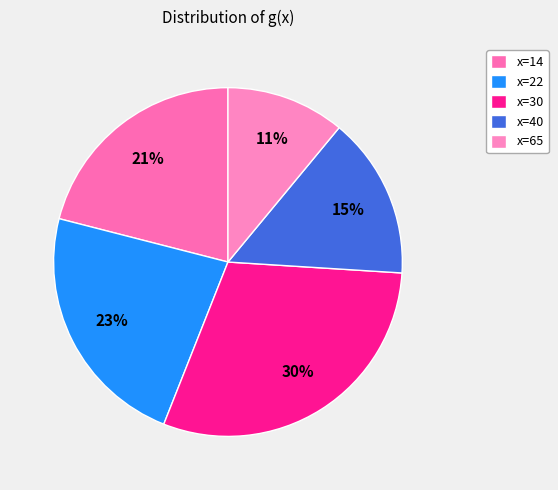

To the nearest percent, what is the difference between the x=14 and x=30 slice percentages?

9%